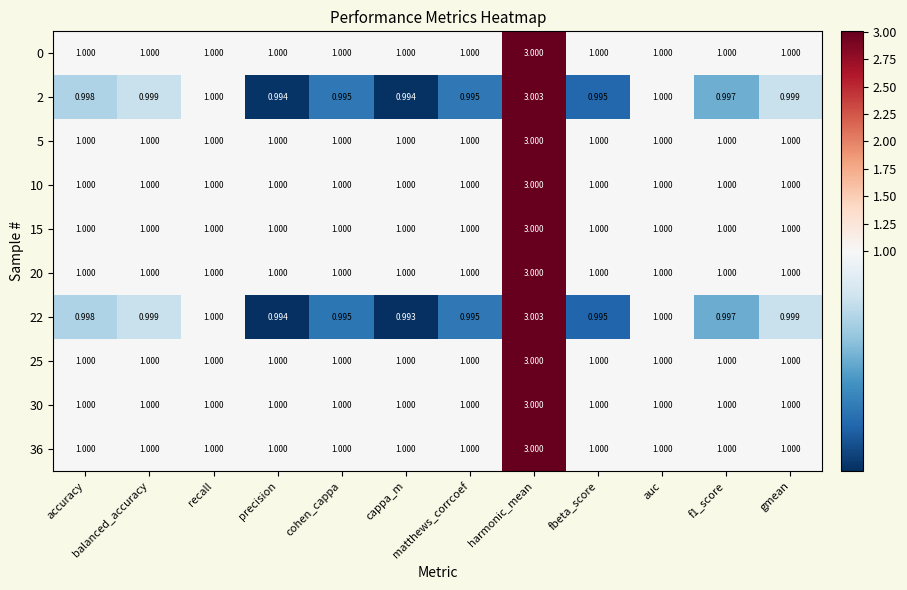

At which category is the sum across all series the highest?

harmonic_mean